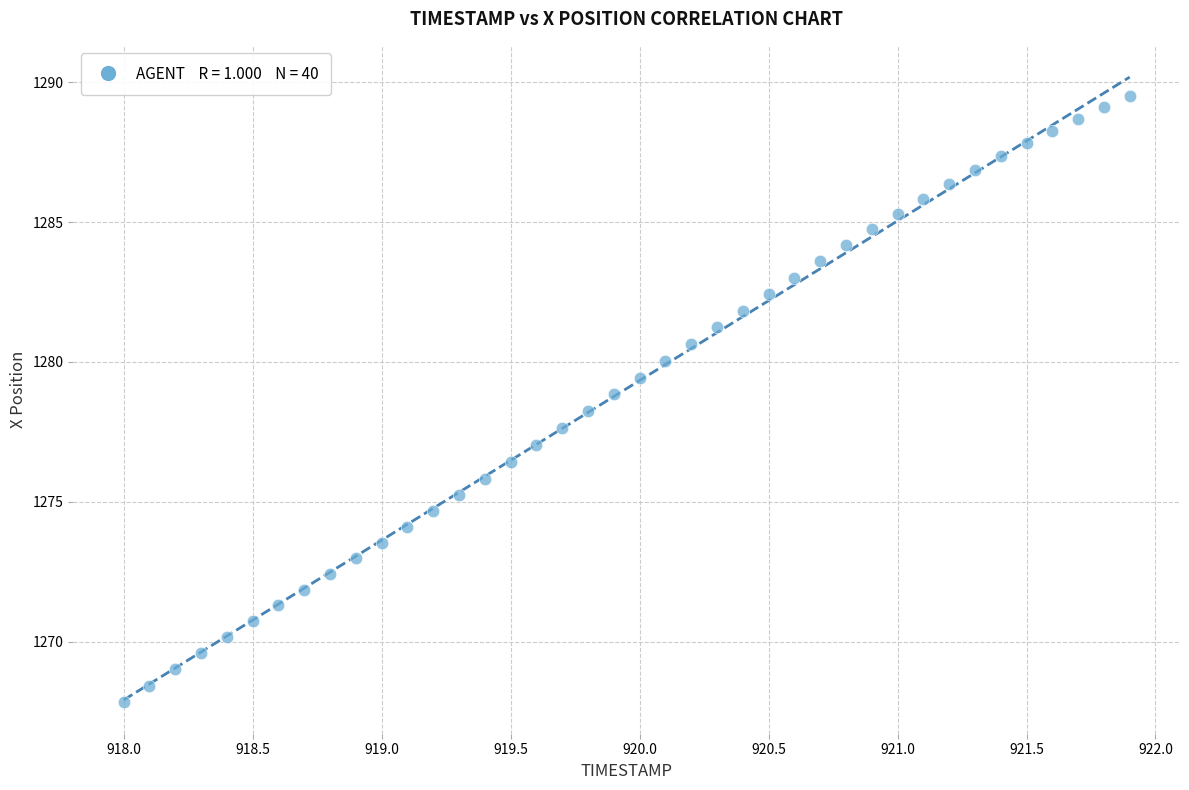

What is the range of X values (max minus min)?

3.9